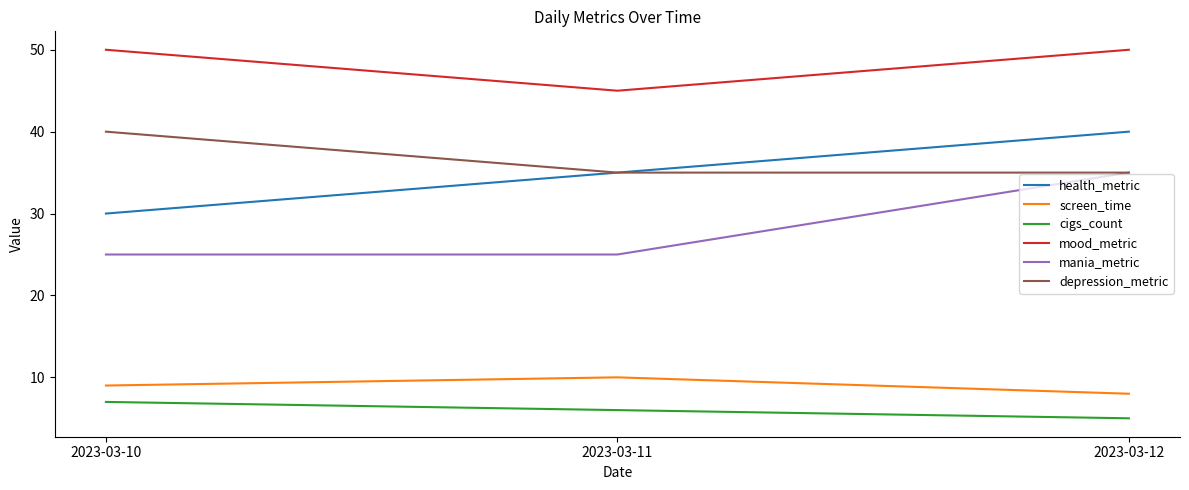

Reading right to left, transcribe all the data shown in this chart.

health_metric: 2023-03-12=40	2023-03-11=35	2023-03-10=30
screen_time: 2023-03-12=8	2023-03-11=10	2023-03-10=9
cigs_count: 2023-03-12=5	2023-03-11=6	2023-03-10=7
mood_metric: 2023-03-12=50	2023-03-11=45	2023-03-10=50
mania_metric: 2023-03-12=35	2023-03-11=25	2023-03-10=25
depression_metric: 2023-03-12=35	2023-03-11=35	2023-03-10=40